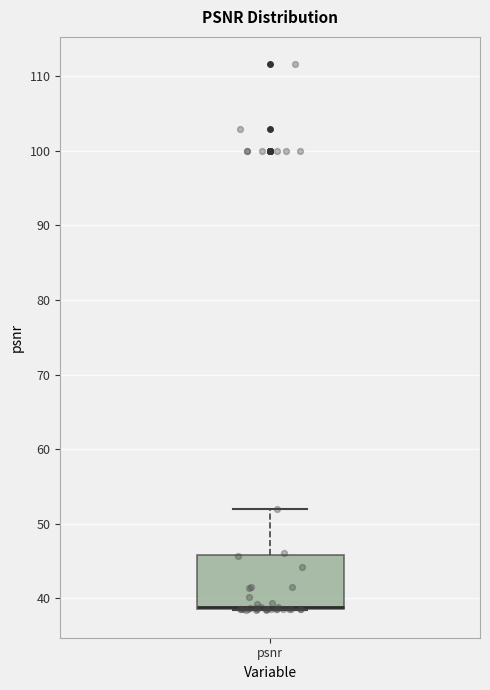

Where is the lower edge of the box for psnr on the y-axis? The values are not printed on the chart, so give them approximately, as read against the axis.

39